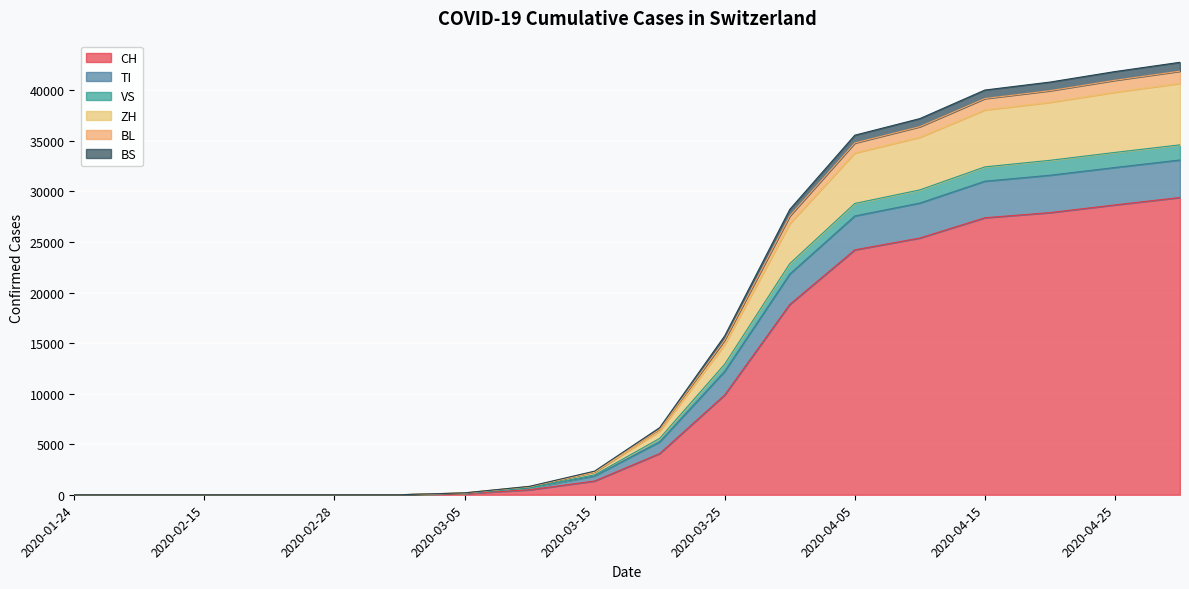

How many positive values does the ZH series have?

12